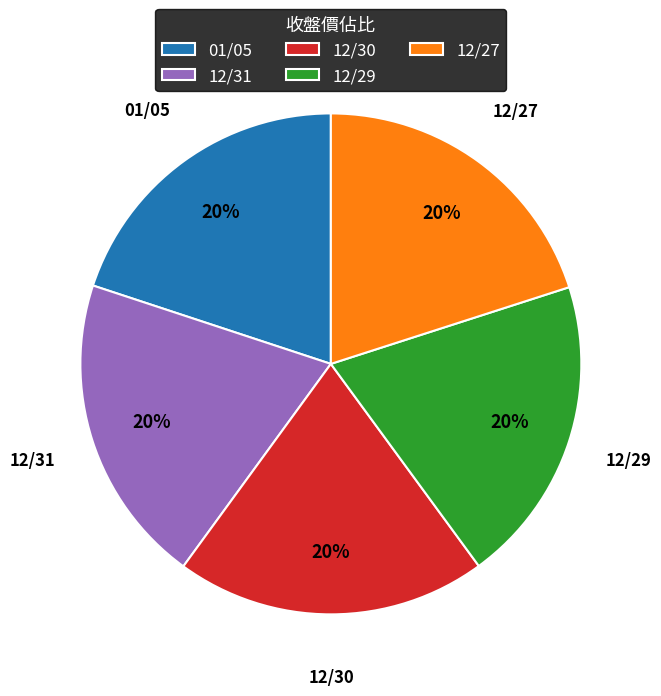

To the nearest percent, what is the average slice percentage?

20%